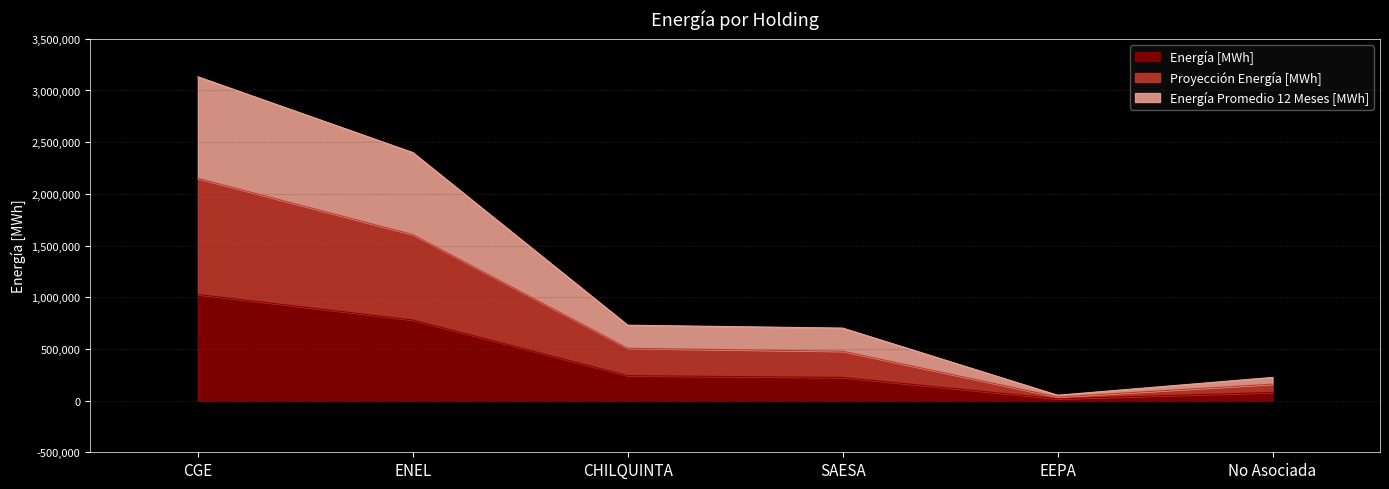

What position from the left is CHILQUINTA?

3